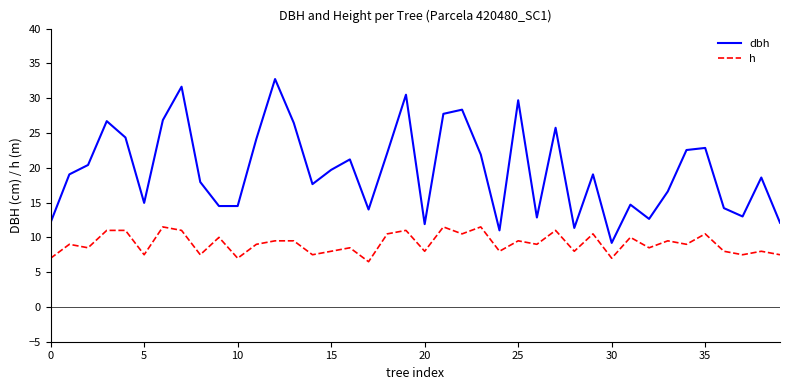

True or false: dbh and h cross at least once.

False